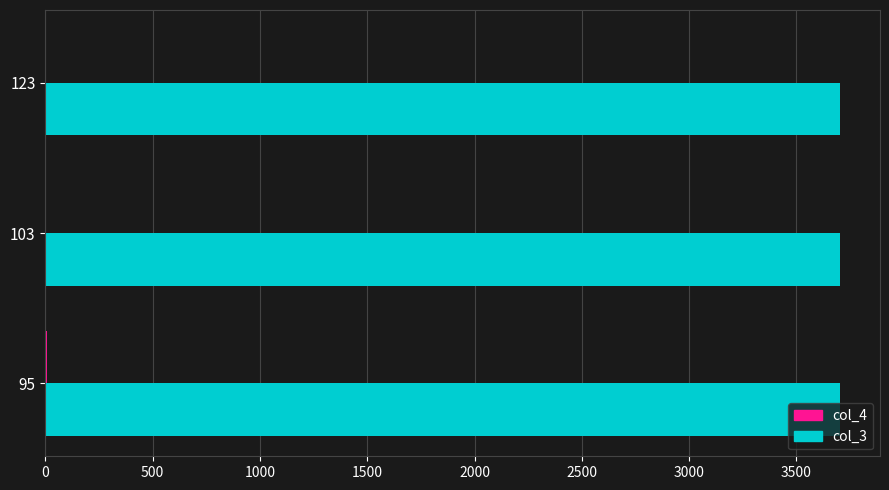

Which series has the largest total across all categories?

col_3